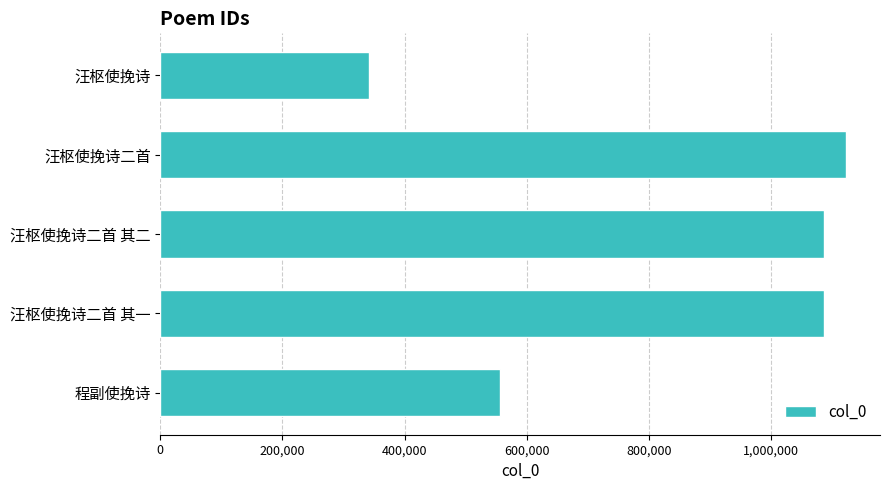

What is the difference between the maximum and minimum values?

780913